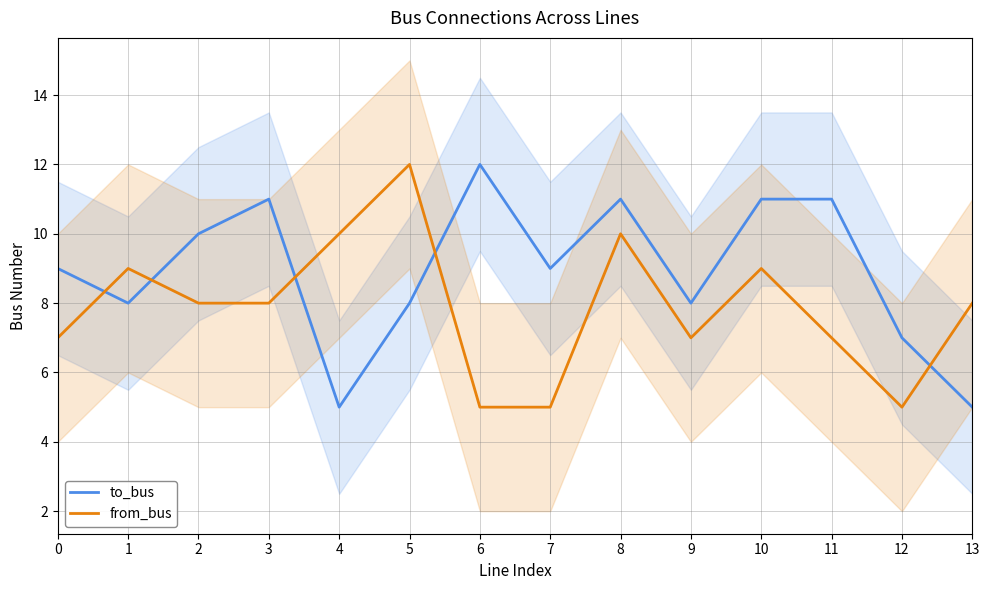

What is the value of the to_bus point at the 11th from the left?

11